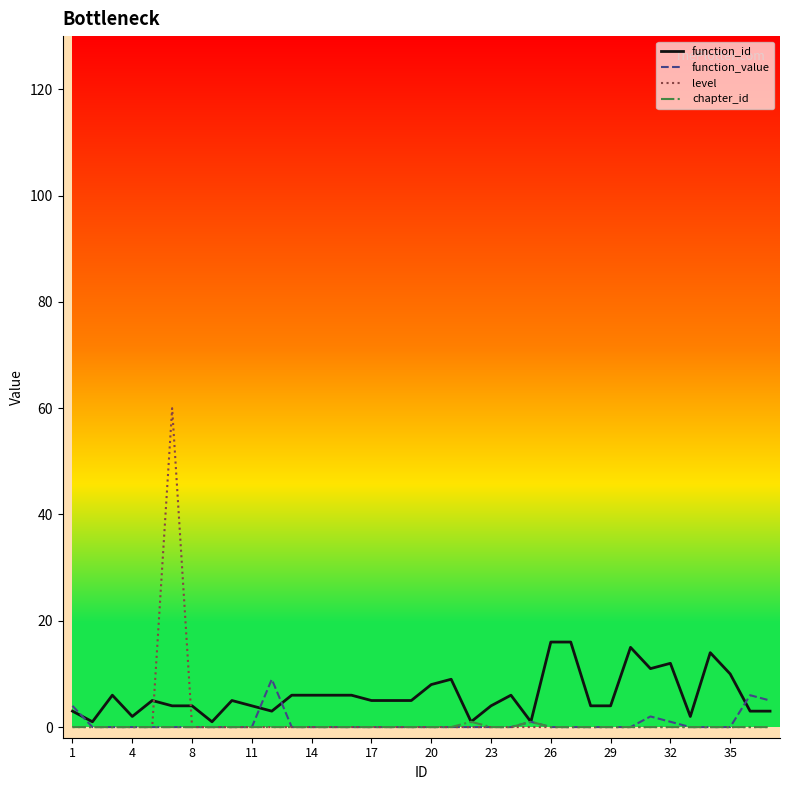

Rank the series by their maximum value, from highest to lowest.

level, function_id, function_value, chapter_id